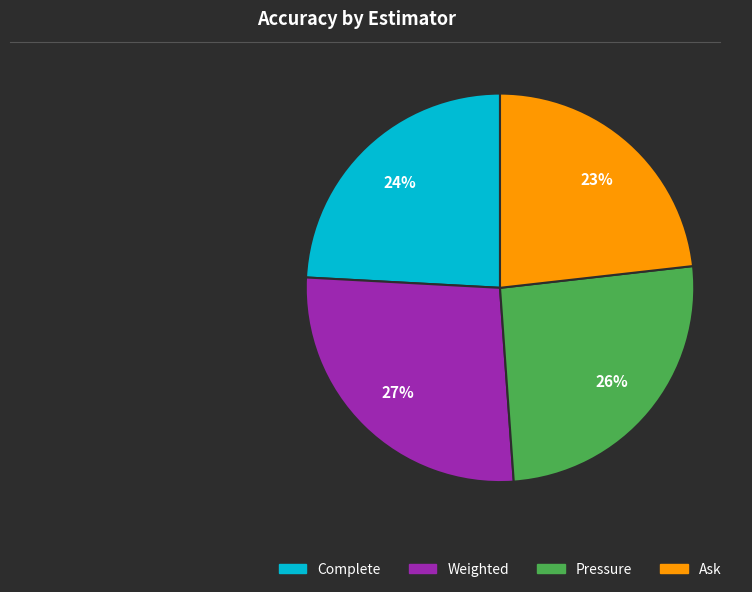

To the nearest percent, what is the average slice percentage?

25%